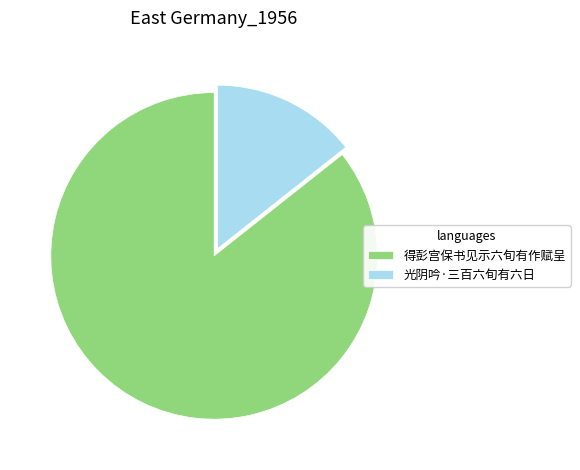

Do 得彭宫保书见示六旬有作赋呈 and 光阴吟·三百六旬有六日 together represent more than half of the pie?

Yes